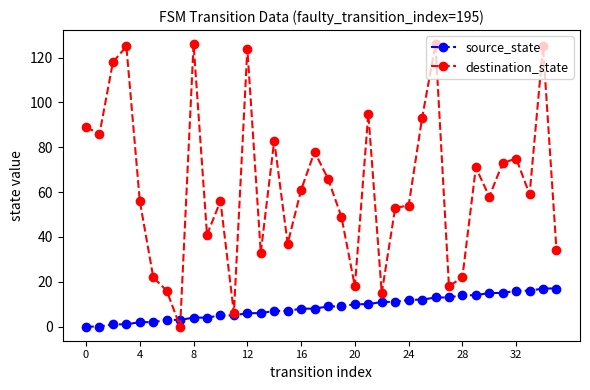

Count the number of categories in the chart.

36